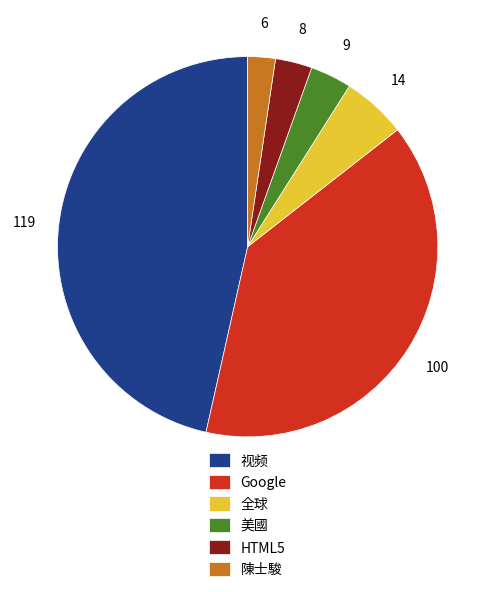

Does 视频 account for over 50% of the chart?

No